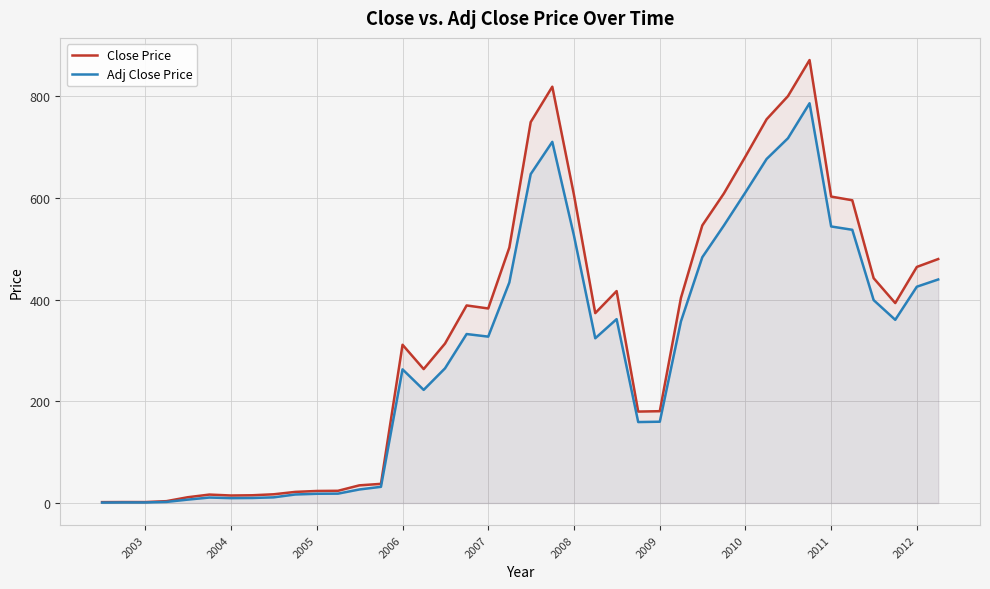

What is the greatest value displayed?

871.5